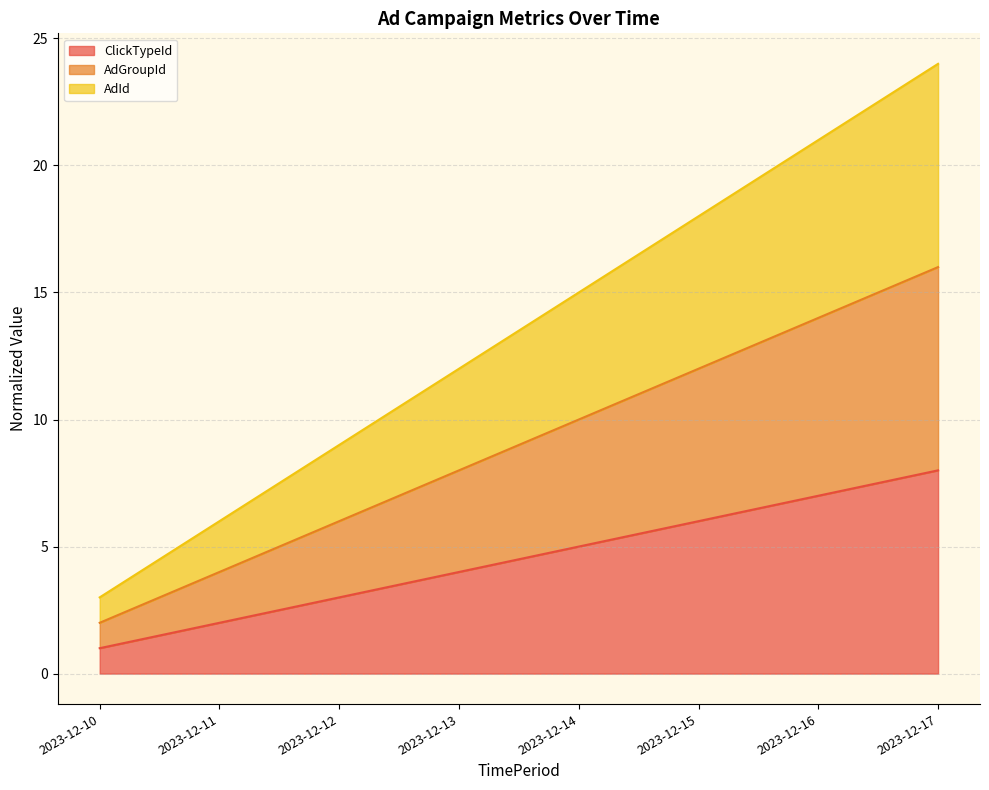

Does the chart display data point markers on the line(s)?

No